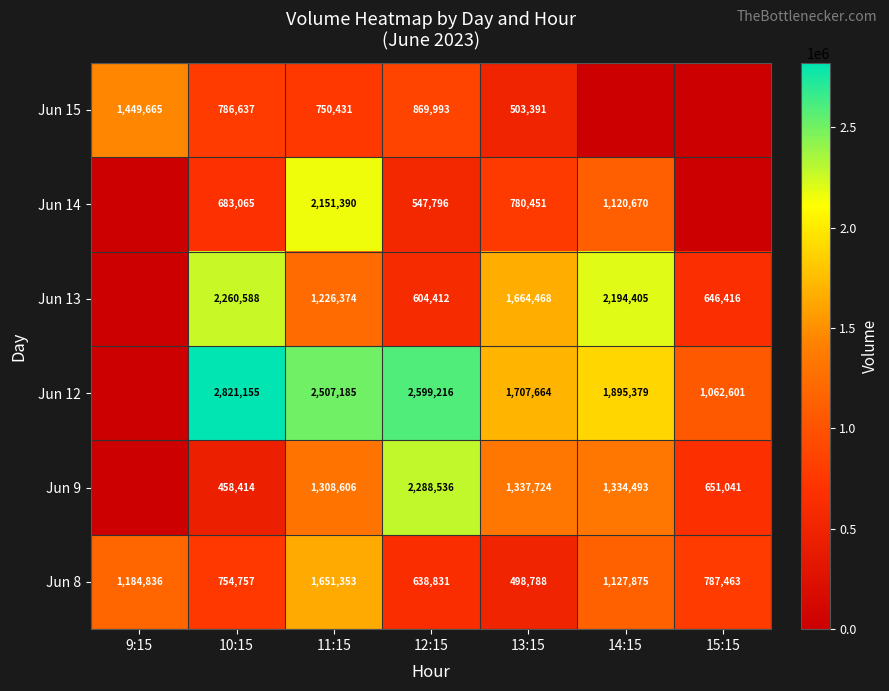

Which category has the lowest value across all series?

9:15